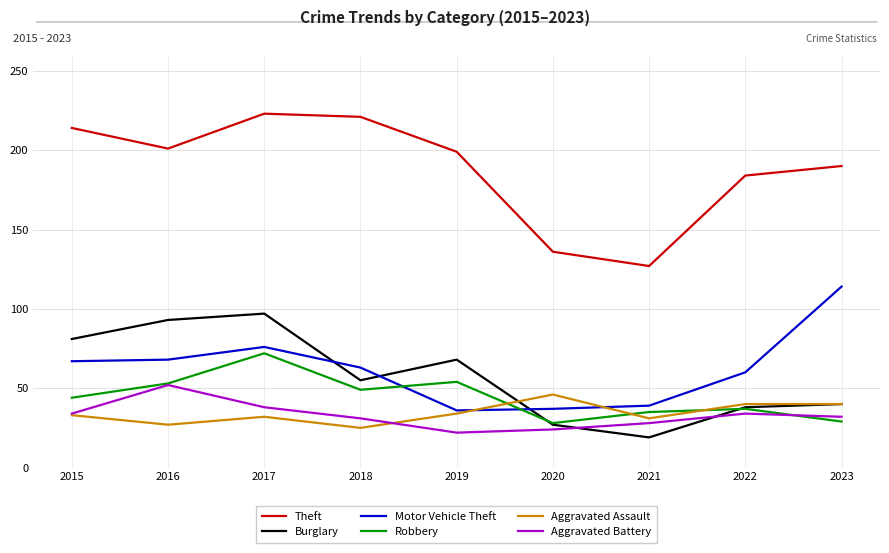

At how many categories does at least one series exceed 98?

9